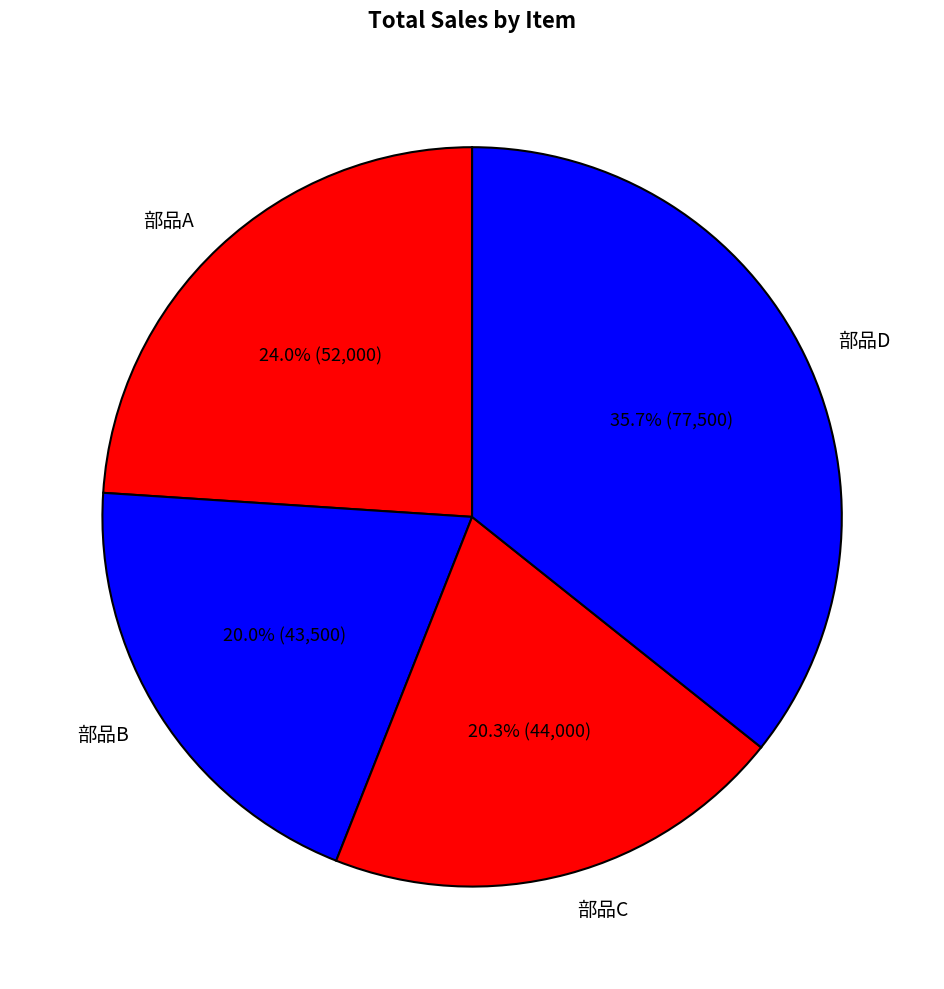

To the nearest percent, what percentage of the pie is 部品C?

20%